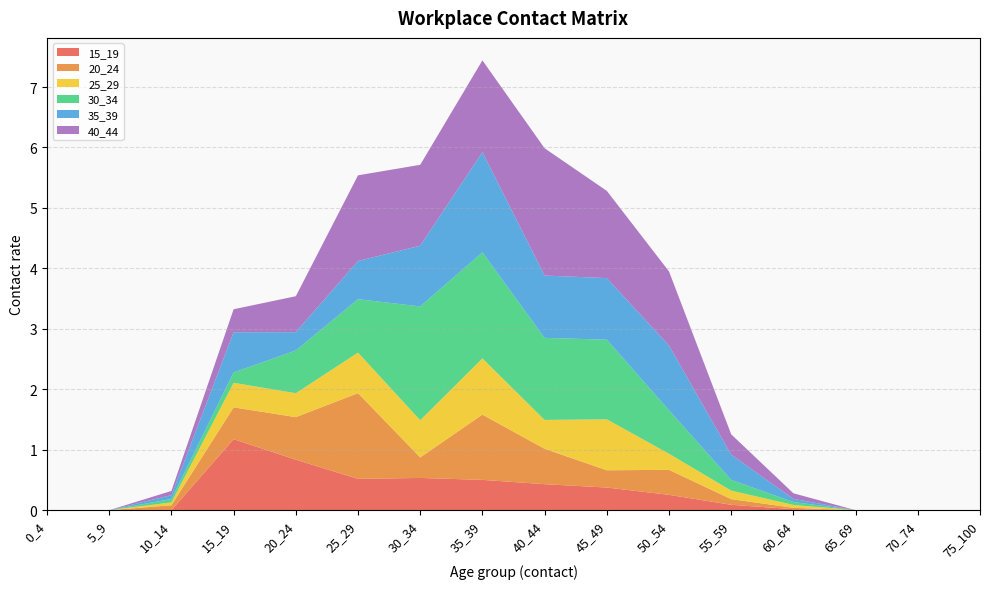

Reading left to right, transcribe all the data shown in this chart.

15_19: 0.0	0.0	0.0	1.2	0.8	0.5	0.5	0.5	0.4	0.4	0.3	0.1	0.0	0.0	0.0	0.0
20_24: 0.0	0.0	0.1	0.5	0.7	1.4	0.3	1.1	0.6	0.3	0.4	0.1	0.0	0.0	0.0	0.0
25_29: 0.0	0.0	0.0	0.4	0.4	0.7	0.6	0.9	0.5	0.8	0.3	0.1	0.0	0.0	0.0	0.0
30_34: 0.0	0.0	0.1	0.2	0.7	0.9	1.9	1.8	1.4	1.3	0.7	0.2	0.0	0.0	0.0	0.0
35_39: 0.0	0.0	0.1	0.7	0.3	0.6	1.0	1.7	1.0	1.0	1.1	0.4	0.1	0.0	0.0	0.0
40_44: 0.0	0.0	0.1	0.4	0.6	1.4	1.3	1.5	2.1	1.4	1.2	0.3	0.1	0.0	0.0	0.0